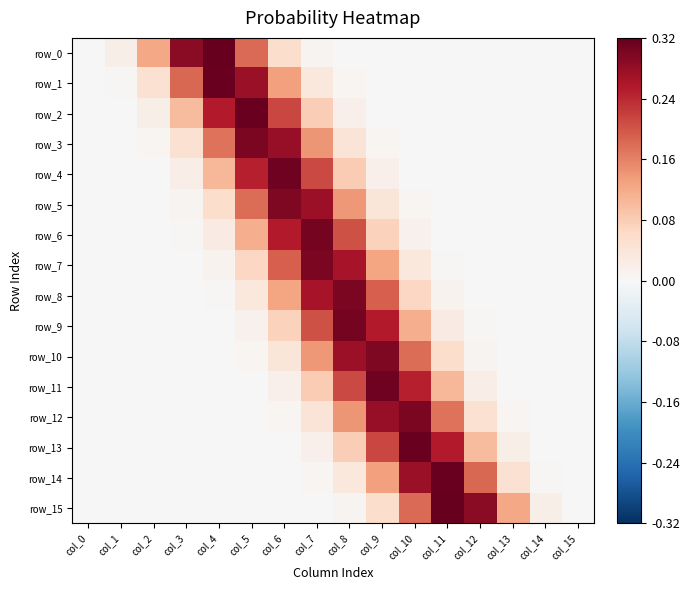

Reading left to right, what are all the values shown in this chart?

row_0: col_0=0.0	col_1=0.0	col_2=0.1	col_3=0.3	col_4=0.3	col_5=0.2	col_6=0.1	col_7=0.0	col_8=0.0	col_9=0.0	col_10=0.0	col_11=0.0	col_12=0.0	col_13=0.0	col_14=0.0	col_15=0.0
row_1: col_0=0.0	col_1=0.0	col_2=0.0	col_3=0.2	col_4=0.3	col_5=0.3	col_6=0.1	col_7=0.0	col_8=0.0	col_9=0.0	col_10=0.0	col_11=0.0	col_12=0.0	col_13=0.0	col_14=0.0	col_15=0.0
row_2: col_0=0.0	col_1=0.0	col_2=0.0	col_3=0.1	col_4=0.3	col_5=0.3	col_6=0.2	col_7=0.1	col_8=0.0	col_9=0.0	col_10=0.0	col_11=0.0	col_12=0.0	col_13=0.0	col_14=0.0	col_15=0.0
row_3: col_0=0.0	col_1=0.0	col_2=0.0	col_3=0.0	col_4=0.2	col_5=0.3	col_6=0.3	col_7=0.1	col_8=0.0	col_9=0.0	col_10=0.0	col_11=0.0	col_12=0.0	col_13=0.0	col_14=0.0	col_15=0.0
row_4: col_0=0.0	col_1=0.0	col_2=0.0	col_3=0.0	col_4=0.1	col_5=0.2	col_6=0.3	col_7=0.2	col_8=0.1	col_9=0.0	col_10=0.0	col_11=0.0	col_12=0.0	col_13=0.0	col_14=0.0	col_15=0.0
row_5: col_0=0.0	col_1=0.0	col_2=0.0	col_3=0.0	col_4=0.1	col_5=0.2	col_6=0.3	col_7=0.3	col_8=0.1	col_9=0.0	col_10=0.0	col_11=0.0	col_12=0.0	col_13=0.0	col_14=0.0	col_15=0.0
row_6: col_0=0.0	col_1=0.0	col_2=0.0	col_3=0.0	col_4=0.0	col_5=0.1	col_6=0.3	col_7=0.3	col_8=0.2	col_9=0.1	col_10=0.0	col_11=0.0	col_12=0.0	col_13=0.0	col_14=0.0	col_15=0.0
row_7: col_0=0.0	col_1=0.0	col_2=0.0	col_3=0.0	col_4=0.0	col_5=0.1	col_6=0.2	col_7=0.3	col_8=0.3	col_9=0.1	col_10=0.0	col_11=0.0	col_12=0.0	col_13=0.0	col_14=0.0	col_15=0.0
row_8: col_0=0.0	col_1=0.0	col_2=0.0	col_3=0.0	col_4=0.0	col_5=0.0	col_6=0.1	col_7=0.3	col_8=0.3	col_9=0.2	col_10=0.1	col_11=0.0	col_12=0.0	col_13=0.0	col_14=0.0	col_15=0.0
row_9: col_0=0.0	col_1=0.0	col_2=0.0	col_3=0.0	col_4=0.0	col_5=0.0	col_6=0.1	col_7=0.2	col_8=0.3	col_9=0.3	col_10=0.1	col_11=0.0	col_12=0.0	col_13=0.0	col_14=0.0	col_15=0.0
row_10: col_0=0.0	col_1=0.0	col_2=0.0	col_3=0.0	col_4=0.0	col_5=0.0	col_6=0.0	col_7=0.1	col_8=0.3	col_9=0.3	col_10=0.2	col_11=0.1	col_12=0.0	col_13=0.0	col_14=0.0	col_15=0.0
row_11: col_0=0.0	col_1=0.0	col_2=0.0	col_3=0.0	col_4=0.0	col_5=0.0	col_6=0.0	col_7=0.1	col_8=0.2	col_9=0.3	col_10=0.2	col_11=0.1	col_12=0.0	col_13=0.0	col_14=0.0	col_15=0.0
row_12: col_0=0.0	col_1=0.0	col_2=0.0	col_3=0.0	col_4=0.0	col_5=0.0	col_6=0.0	col_7=0.0	col_8=0.1	col_9=0.3	col_10=0.3	col_11=0.2	col_12=0.0	col_13=0.0	col_14=0.0	col_15=0.0
row_13: col_0=0.0	col_1=0.0	col_2=0.0	col_3=0.0	col_4=0.0	col_5=0.0	col_6=0.0	col_7=0.0	col_8=0.1	col_9=0.2	col_10=0.3	col_11=0.3	col_12=0.1	col_13=0.0	col_14=0.0	col_15=0.0
row_14: col_0=0.0	col_1=0.0	col_2=0.0	col_3=0.0	col_4=0.0	col_5=0.0	col_6=0.0	col_7=0.0	col_8=0.0	col_9=0.1	col_10=0.3	col_11=0.3	col_12=0.2	col_13=0.0	col_14=0.0	col_15=0.0
row_15: col_0=0.0	col_1=0.0	col_2=0.0	col_3=0.0	col_4=0.0	col_5=0.0	col_6=0.0	col_7=0.0	col_8=0.0	col_9=0.1	col_10=0.2	col_11=0.3	col_12=0.3	col_13=0.1	col_14=0.0	col_15=0.0